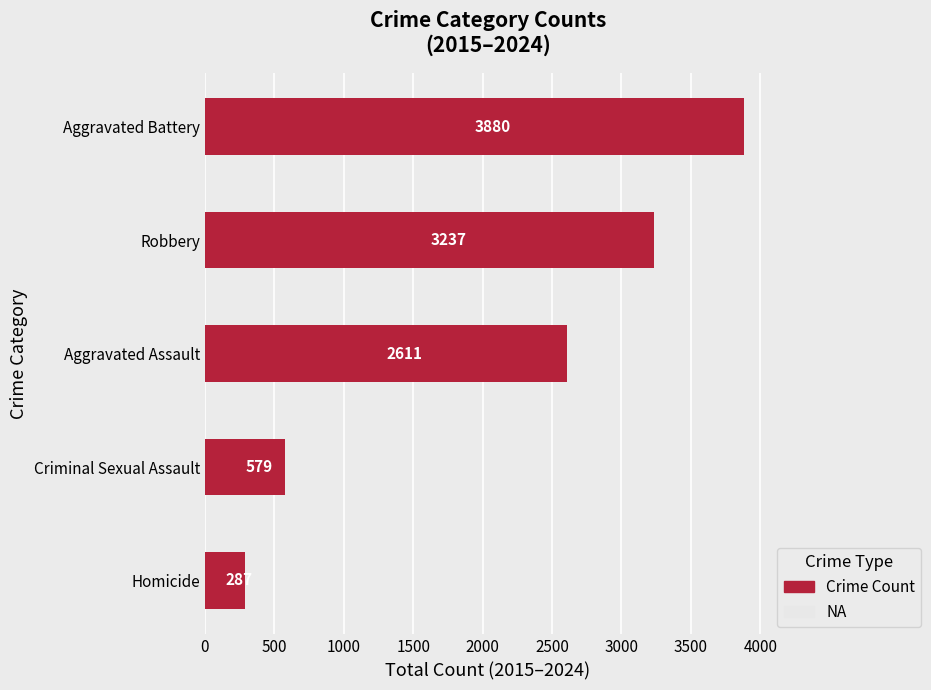

At which label is the value closest to 2083?

Aggravated Assault